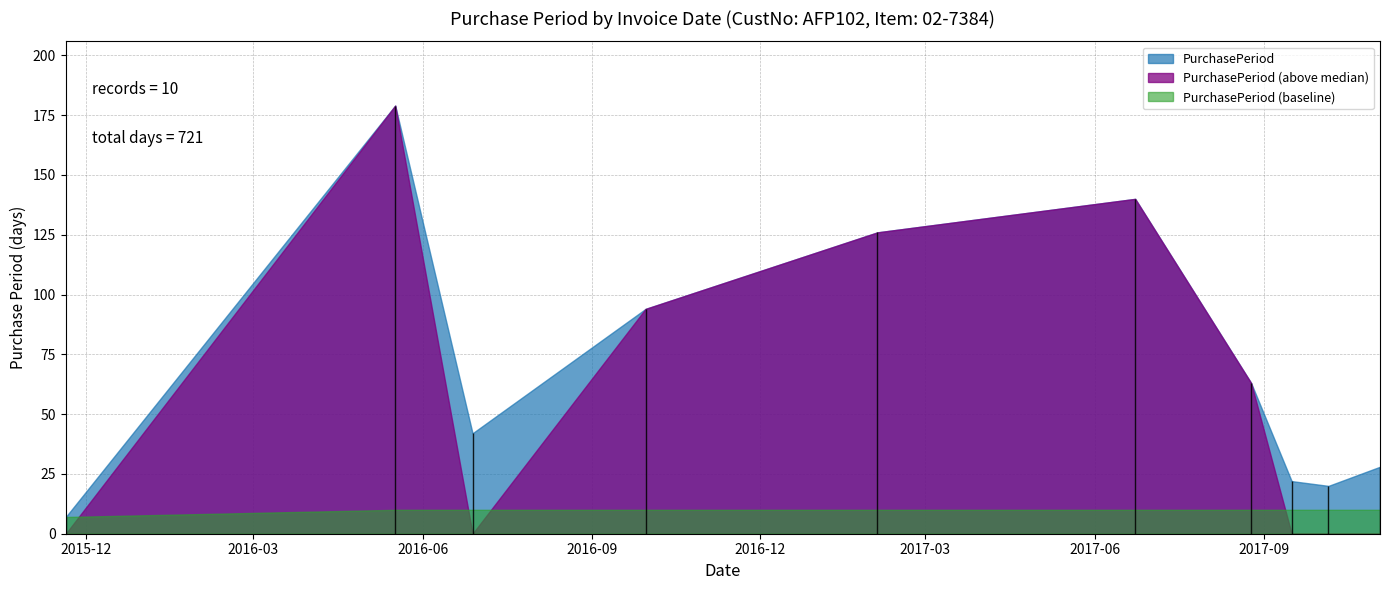

What position from the left is 2017-10-06?

9